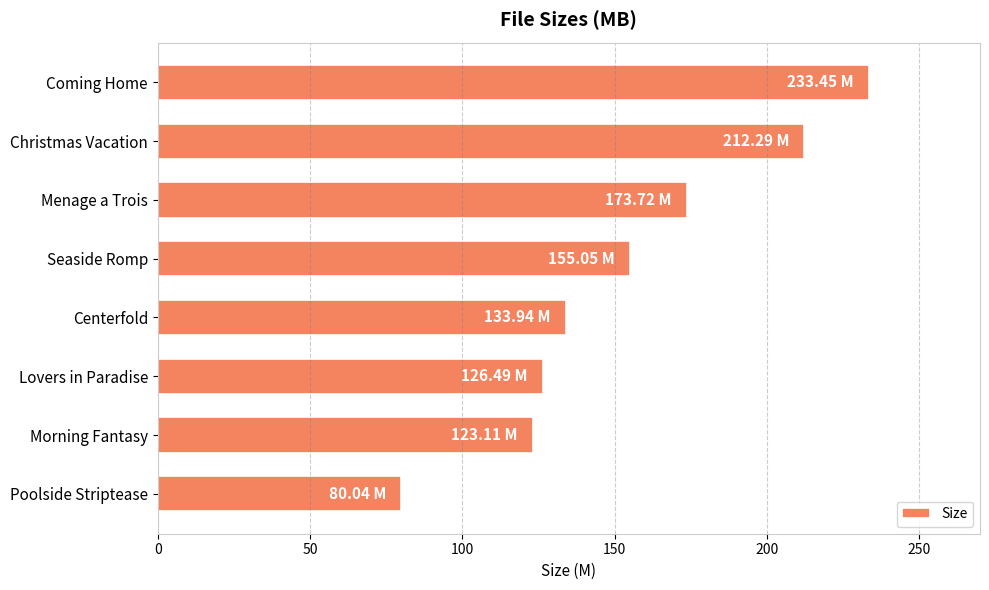

List the labels in order of value, largest first.

Coming Home, Christmas Vacation, Menage a Trois, Seaside Romp, Centerfold, Lovers in Paradise, Morning Fantasy, Poolside Striptease